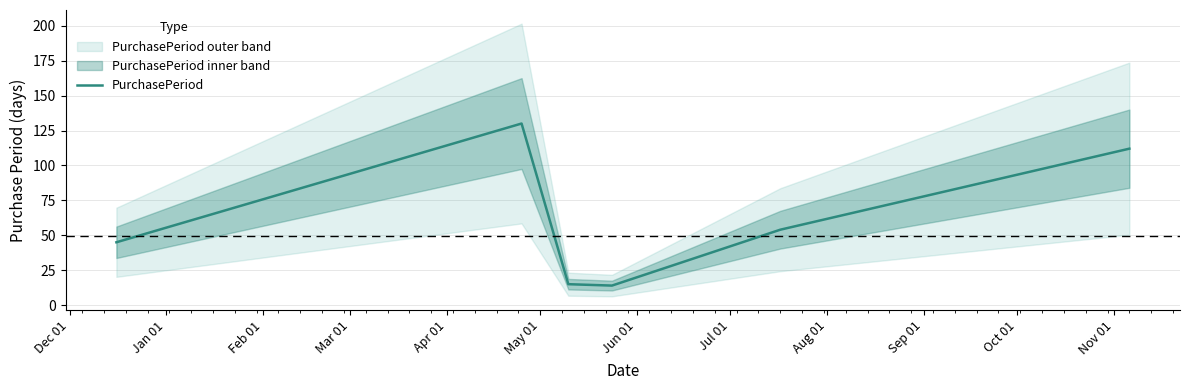

What is the maximum value for PurchasePeriod?

130